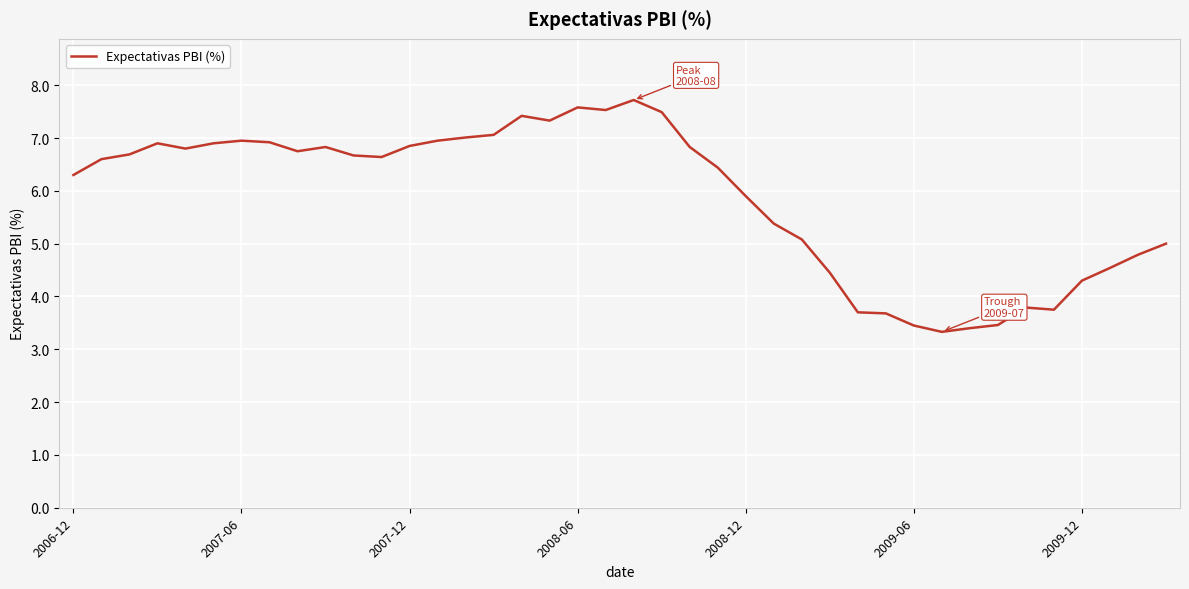

What is the difference between the maximum and minimum values?

4.4